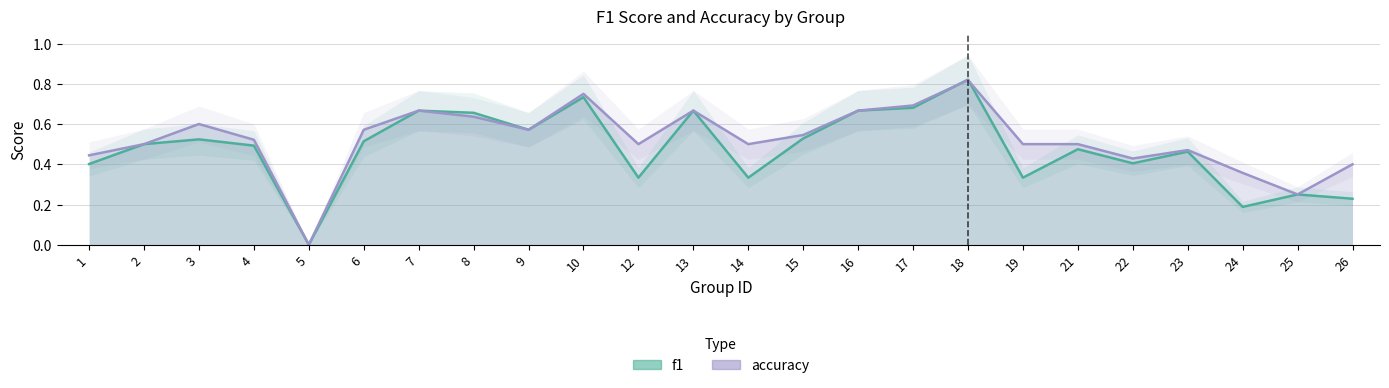

Reading left to right, what are all the values shown in this chart?

f1: 0.4	0.5	0.5	0.5	0.0	0.5	0.7	0.7	0.6	0.7	0.3	0.7	0.3	0.5	0.7	0.7	0.8	0.3	0.5	0.4	0.5	0.2	0.2	0.2
accuracy: 0.4	0.5	0.6	0.5	0.0	0.6	0.7	0.6	0.6	0.8	0.5	0.7	0.5	0.5	0.7	0.7	0.8	0.5	0.5	0.4	0.5	0.4	0.2	0.4